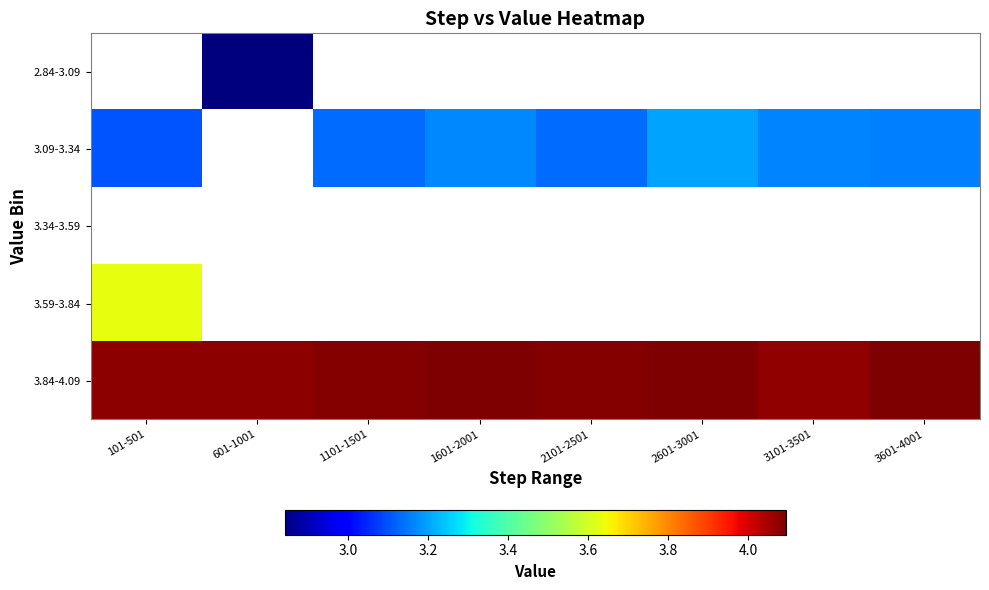

What is the minimum value shown in the chart?

2.8